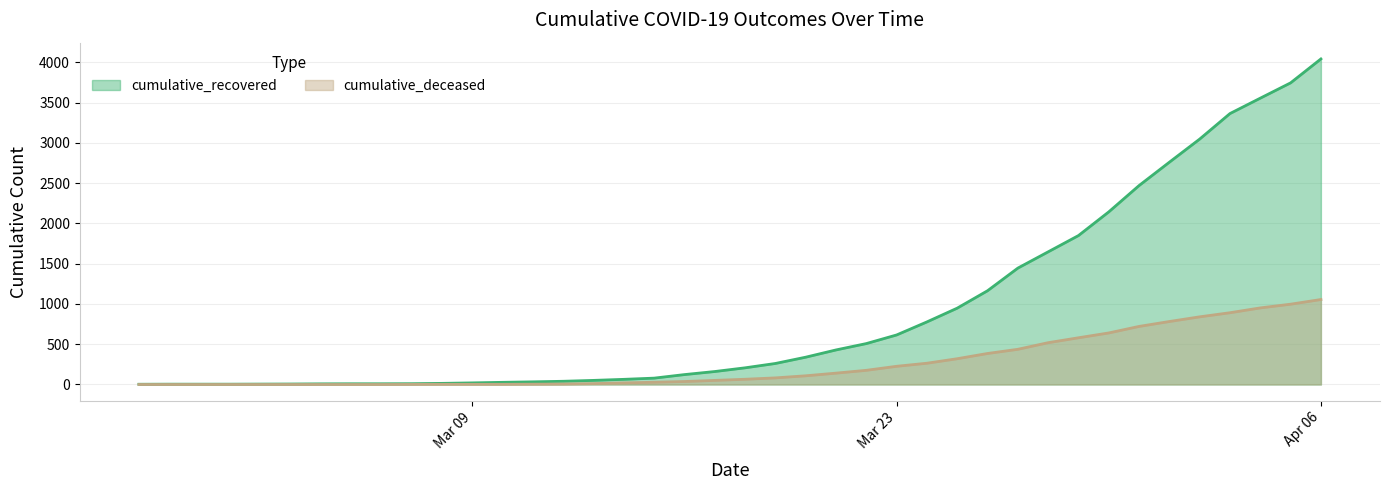

True or false: cumulative_deceased has a value of 325 at 2020-03-30.

False